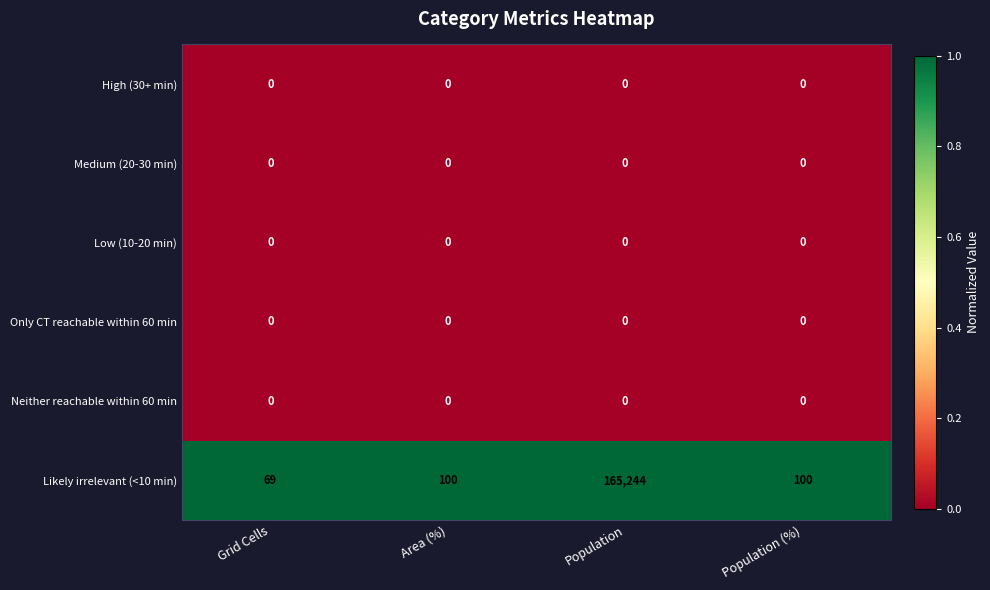

At which category is the sum across all series the highest?

Population